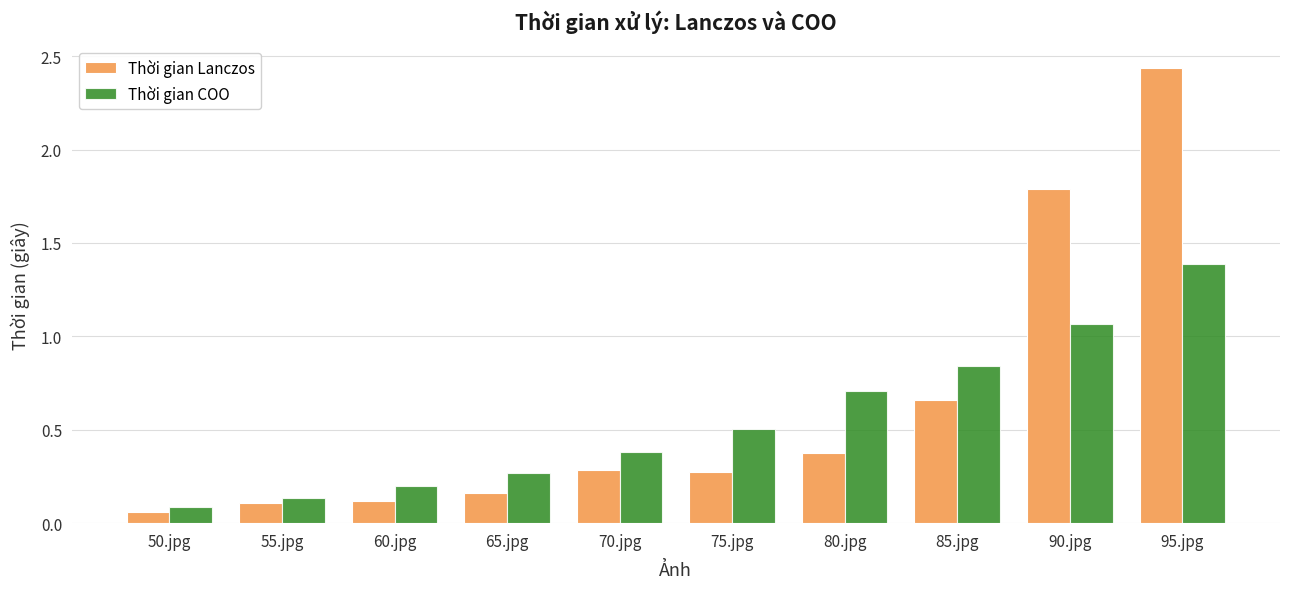

What is the label of the 10th bar from the right?

50.jpg